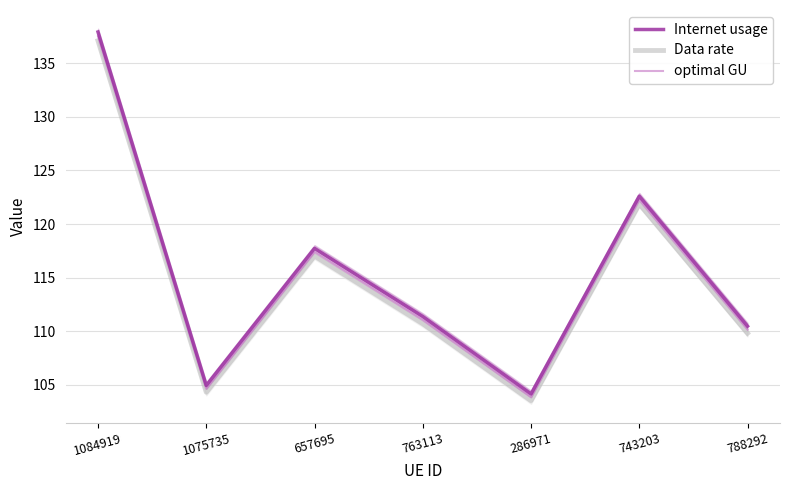

At which category is the sum across all series the highest?

1084919